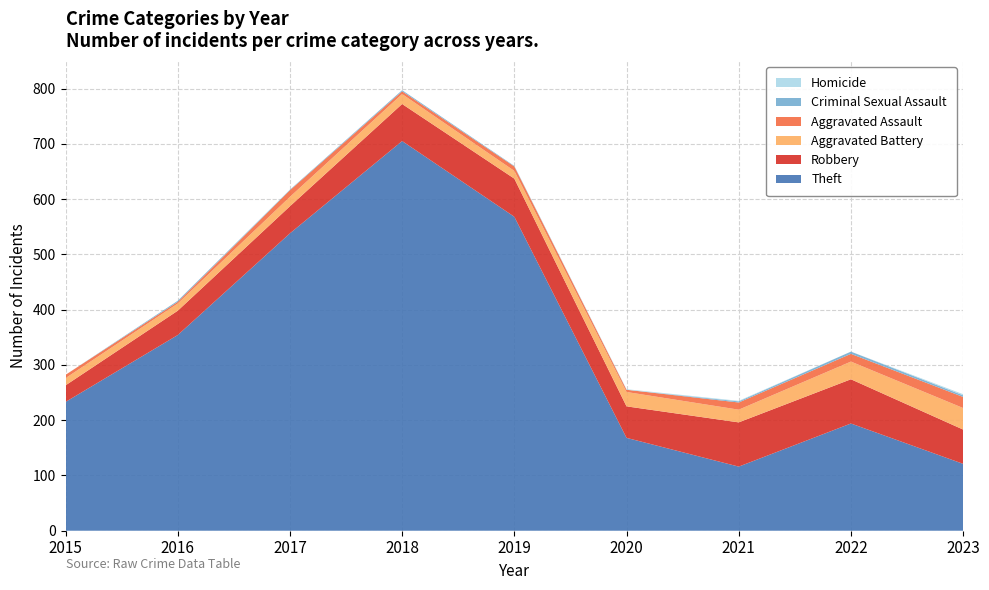

Reading right to left, what are all the values shown in this chart?

Theft: 121	194	116	168	568	705	538	354	233
Robbery: 62	80	80	57	69	67	49	44	30
Aggravated Battery: 39	32	23	26	14	18	17	13	13
Aggravated Assault: 20	14	13	4	8	5	12	3	6
Criminal Sexual Assault: 3	4	2	0	1	2	1	2	0
Homicide: 2	0	1	1	0	0	0	0	0